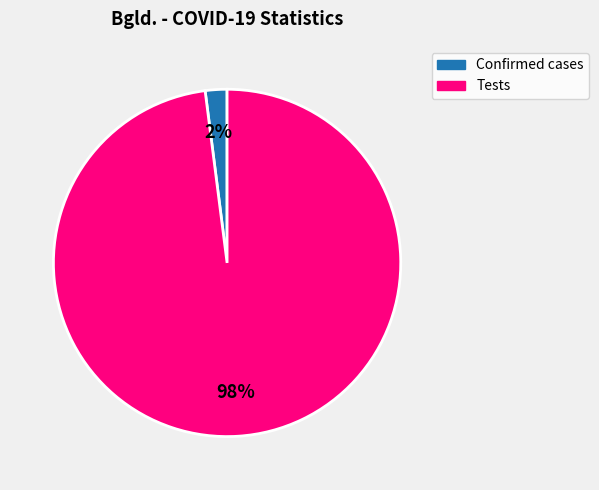

Do Confirmed cases and Tests together represent more than half of the pie?

Yes